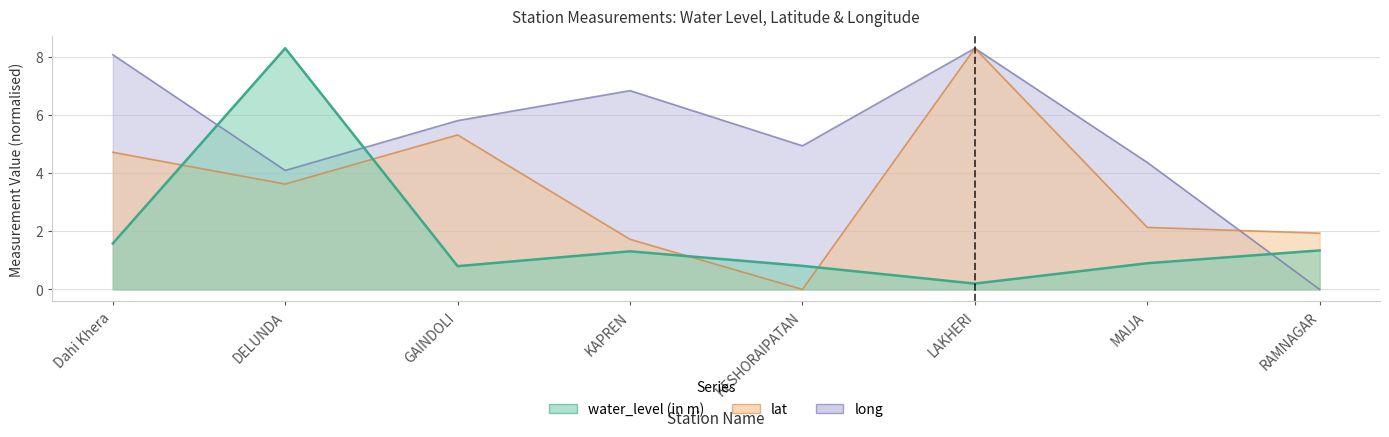

How many lines are shown in the chart?

3